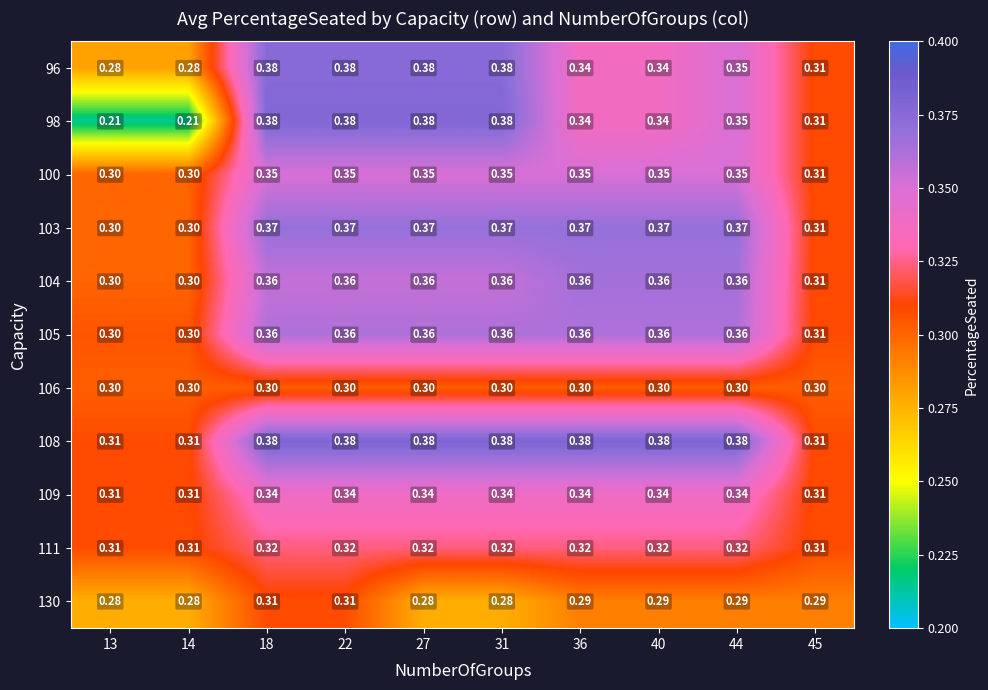

Is the value of 103 at 18 greater than the value of 98 at 36?

Yes